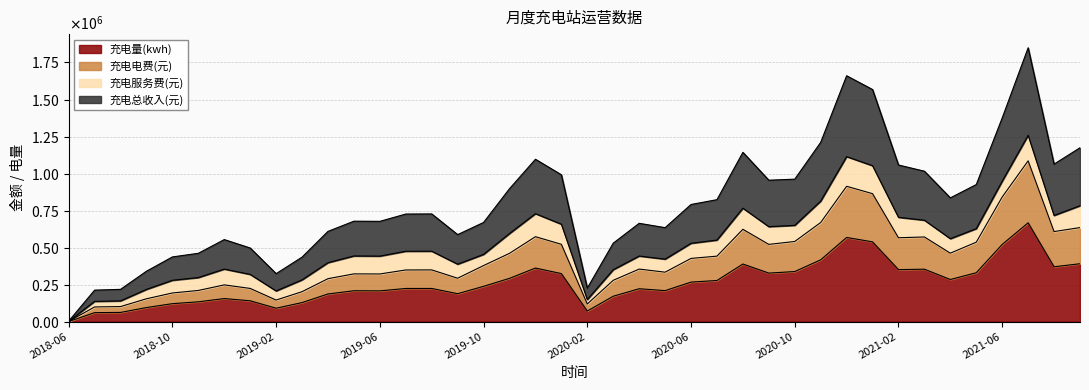

The value of 充电总收入(元) at 2018-08 is 86520.6. True or false?

False